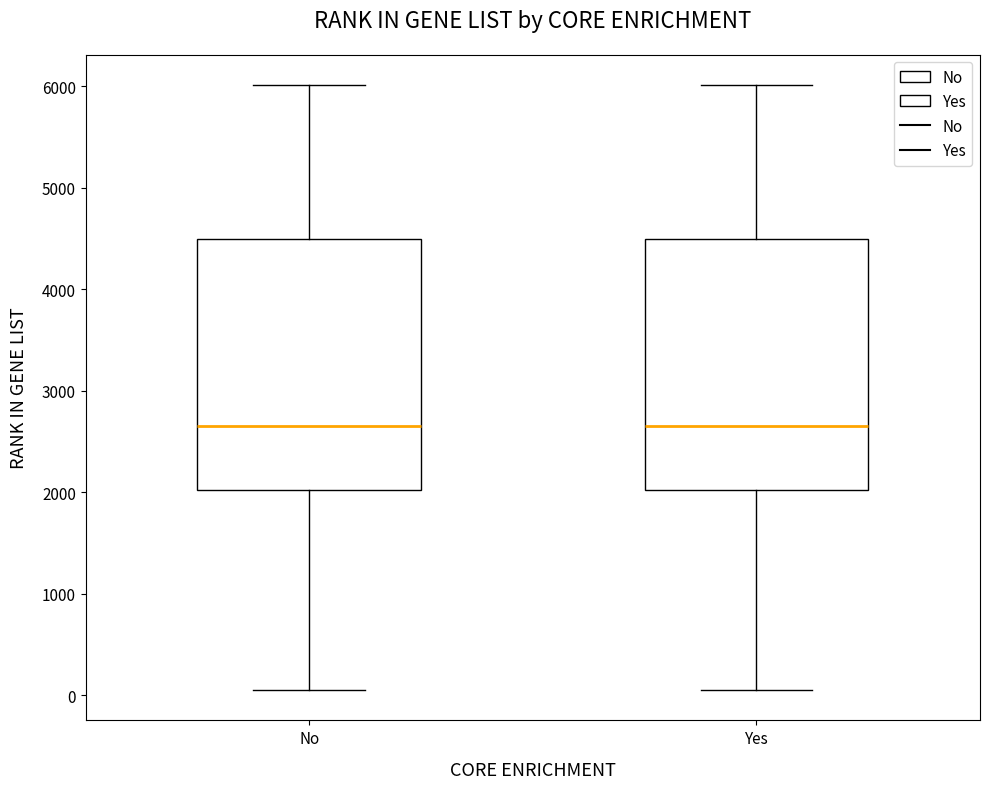

Reading left to right, read every box against the y-axis: the position of its median line, the range the box covers, and the ends of its whiskers. The values are not printed on the chart, so give them approximately, as read against the axis.

No: median 2600, box 2000 to 4500, whiskers 0 to 6000
Yes: median 2600, box 2000 to 4500, whiskers 0 to 6000